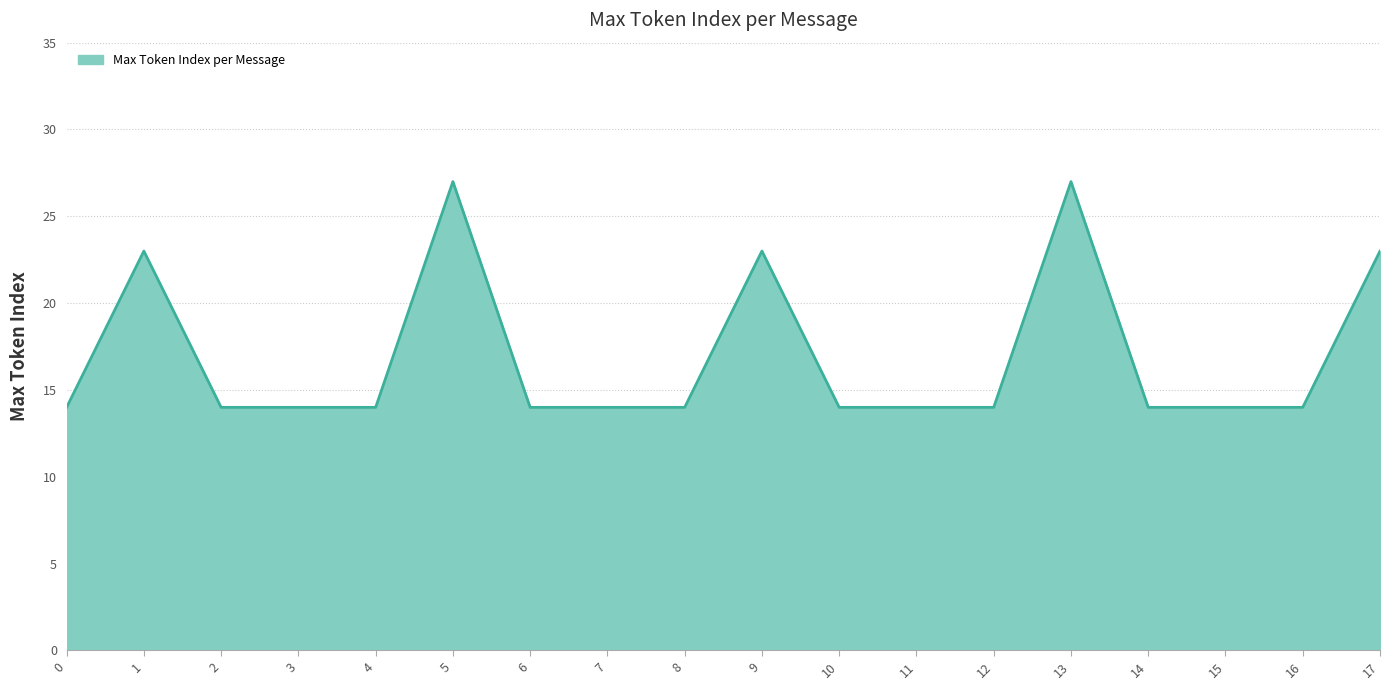

Reading right to left, what are all the values shown in this chart?

17=23	16=14	15=14	14=14	13=27	12=14	11=14	10=14	9=23	8=14	7=14	6=14	5=27	4=14	3=14	2=14	1=23	0=14